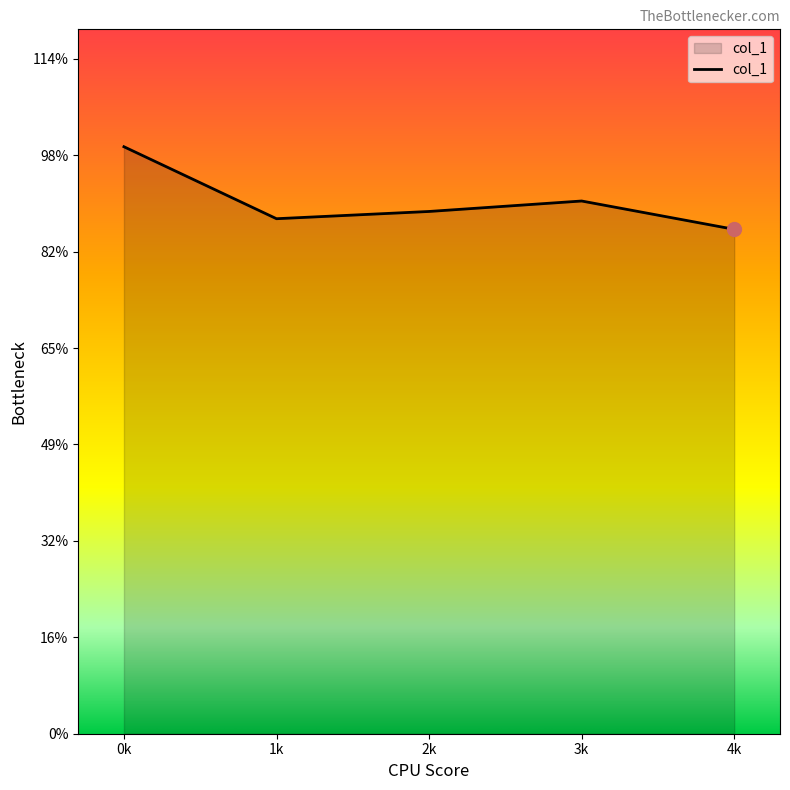

At which category does the data reach its first local peak?

3k